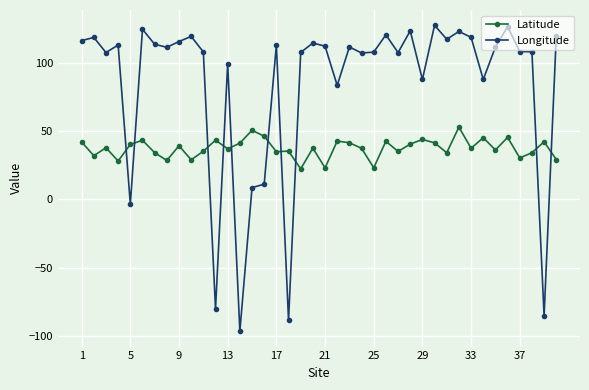

Rank the series by their average value, from lowest to highest.

Latitude, Longitude